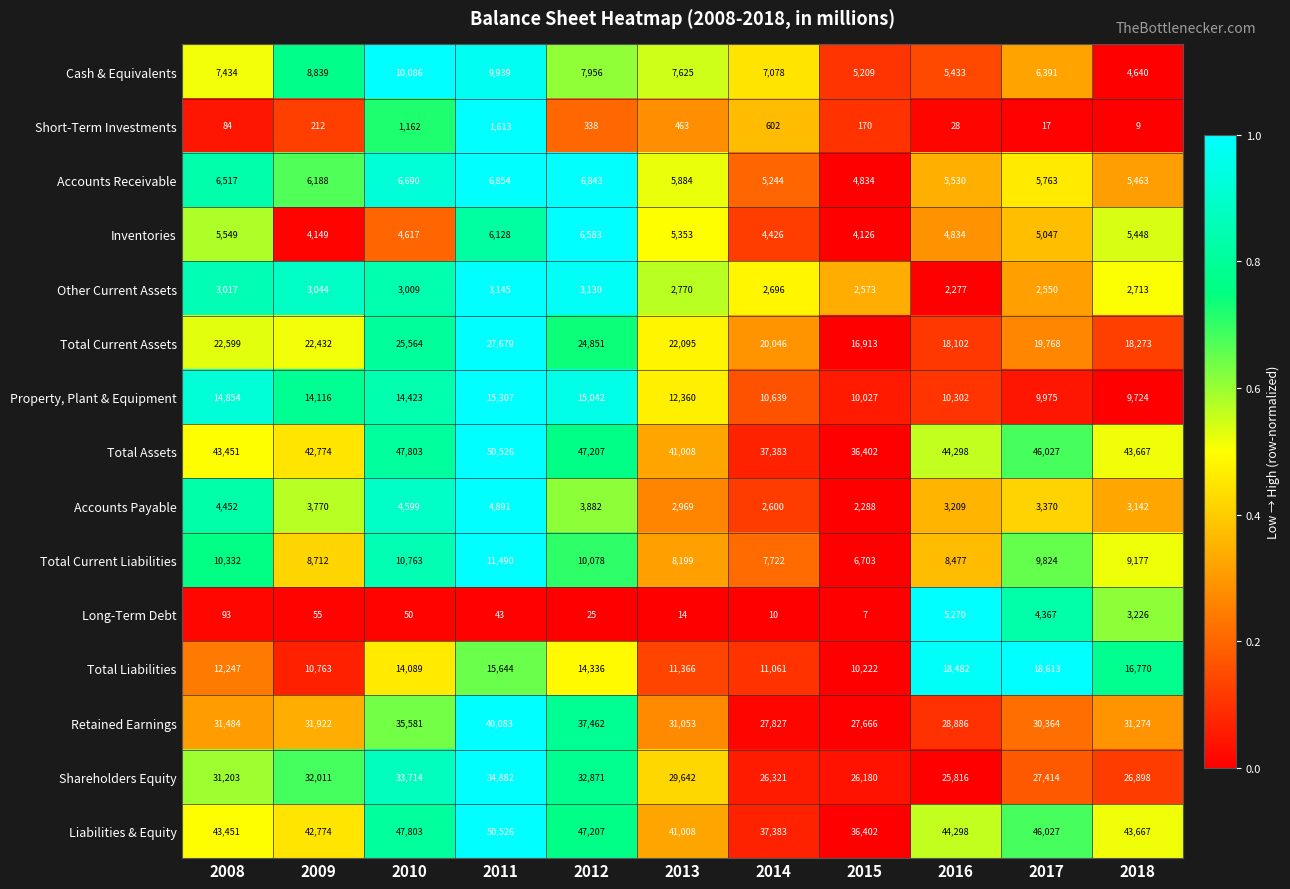

What is the difference between the maximum and minimum values in the Retained Earnings series?

12417